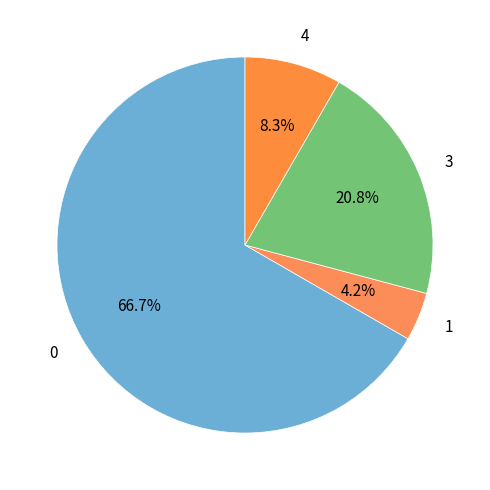

How many slices are in this pie chart?

4